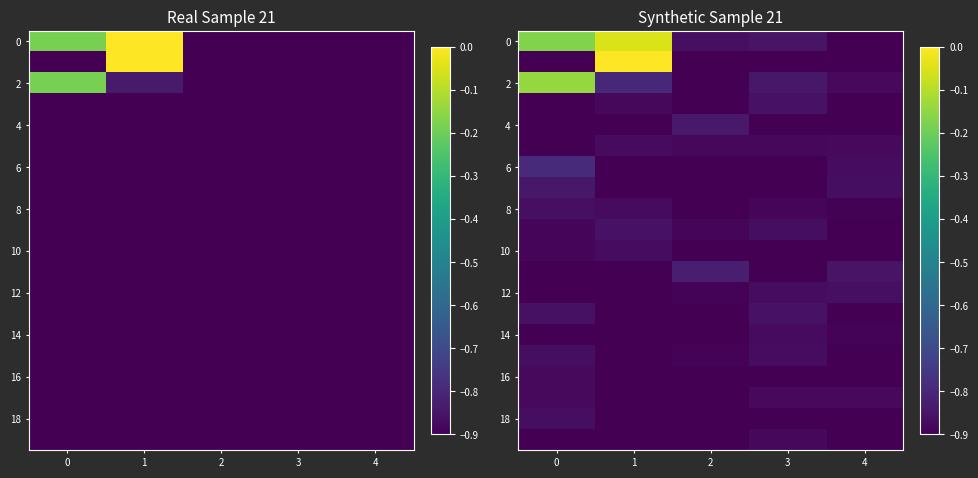

How many data points does each series have?

5